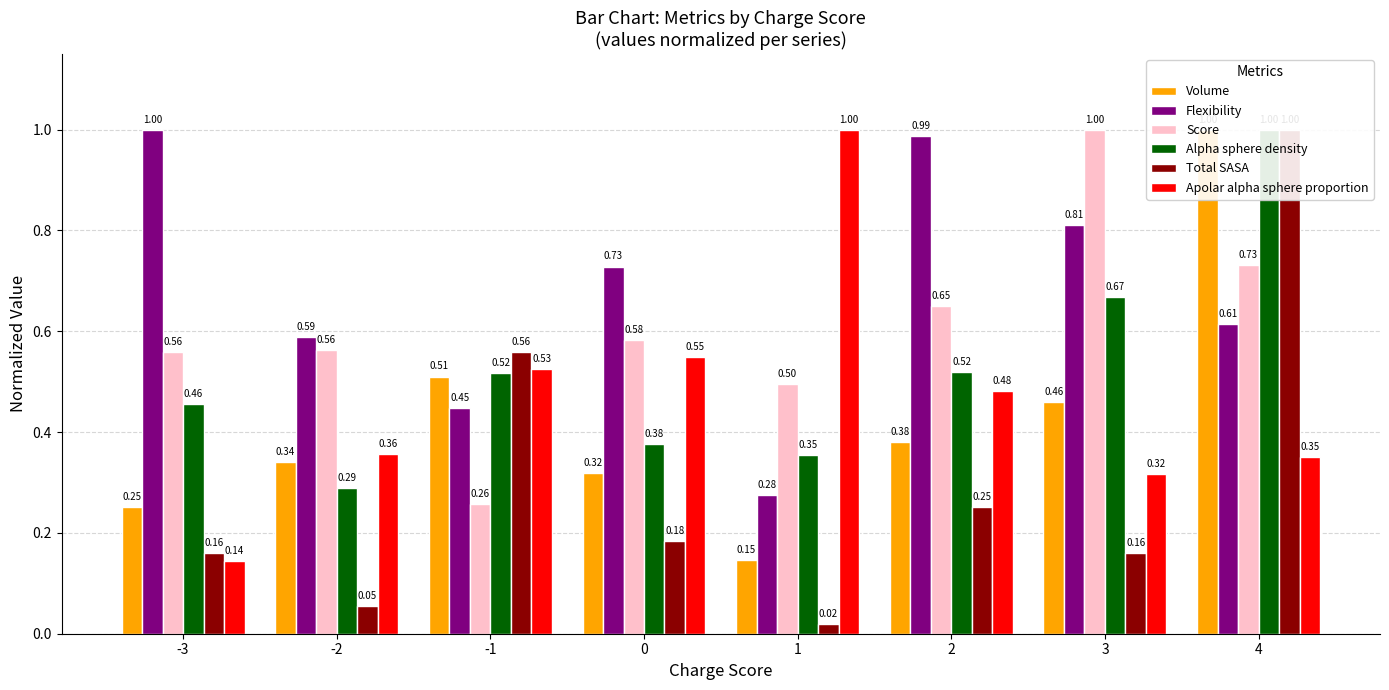

What is the value of the Score bar at the 8th from the left?

0.7